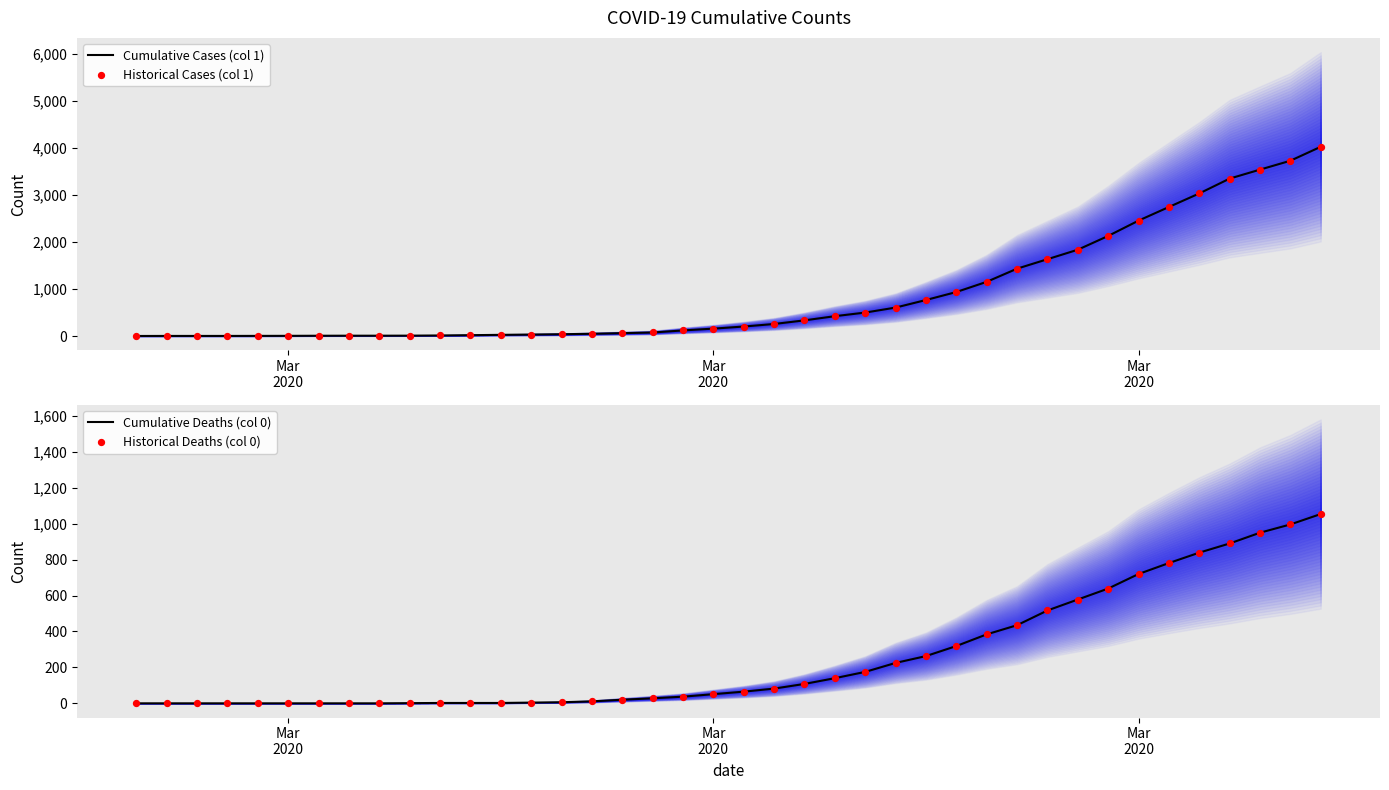

What are all the series names shown in the legend?

Cumulative Cases (col 1), Historical Cases (col 1), Cumulative Deaths (col 0), Historical Deaths (col 0)